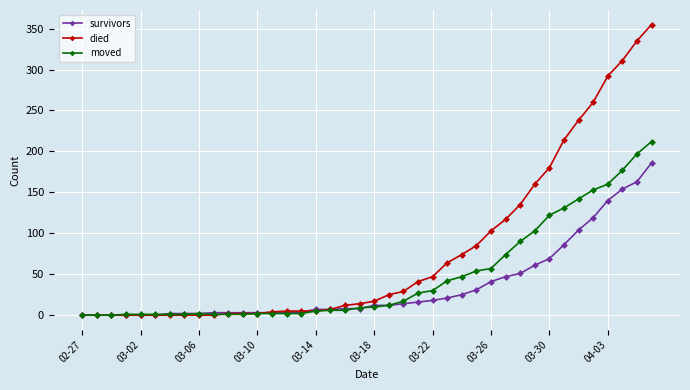

Rank the series by their average value, from highest to lowest.

died, moved, survivors